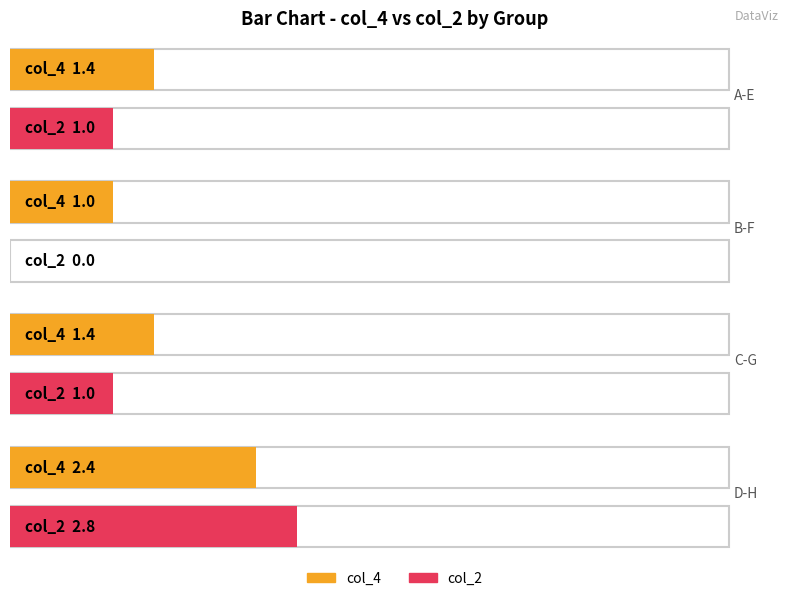

What is the difference between the maximum and second lowest values in the col_2 series?

1.8